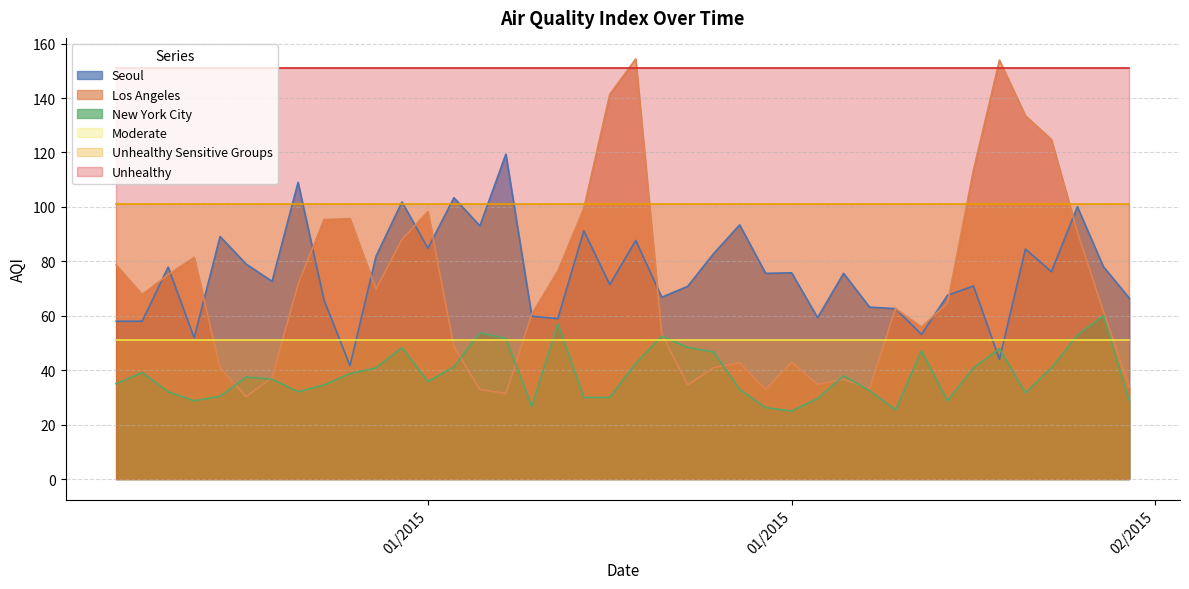

True or false: Seoul and Los Angeles cross at least once.

True